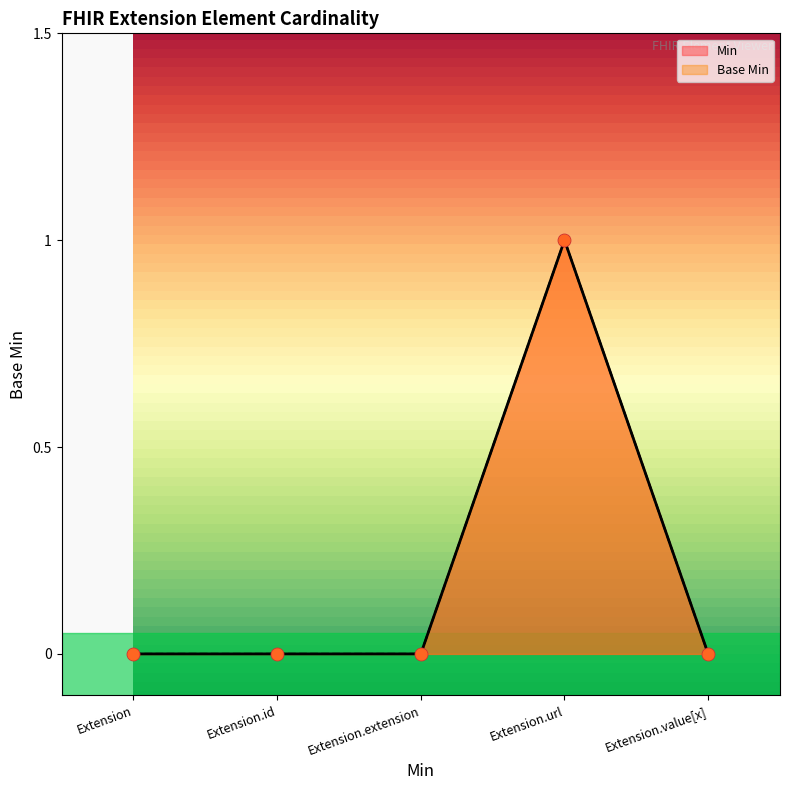

What are all the series names shown in the legend?

Min, Base Min